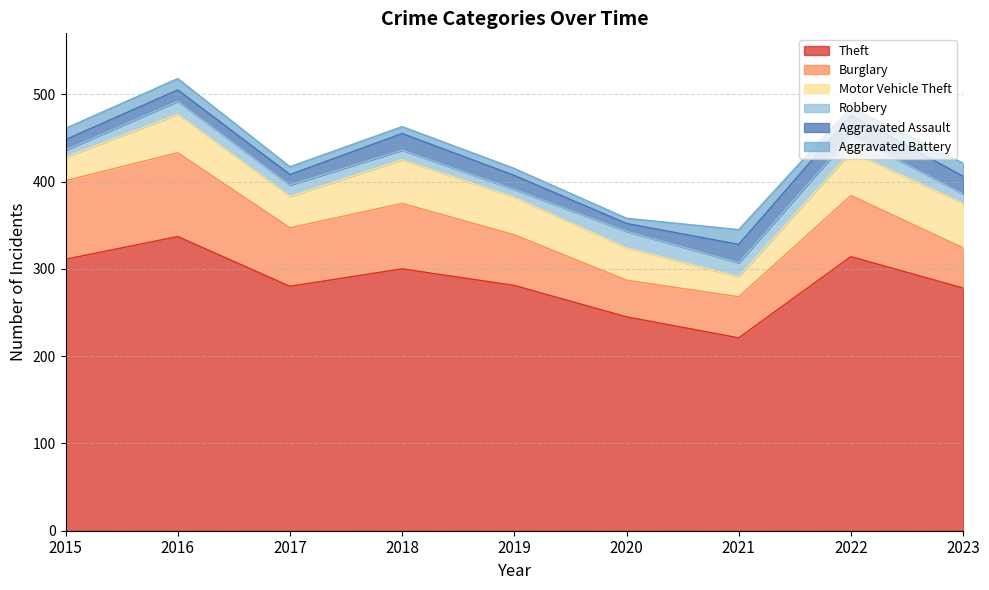

After their last crossing, which series has the higher values: Burglary or Motor Vehicle Theft?

Motor Vehicle Theft